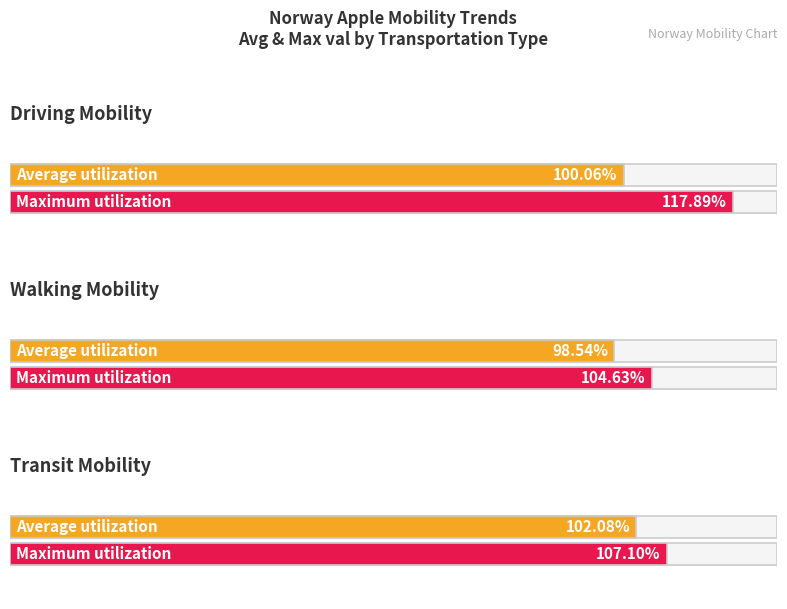

Which series has the widest spread of values?

driving